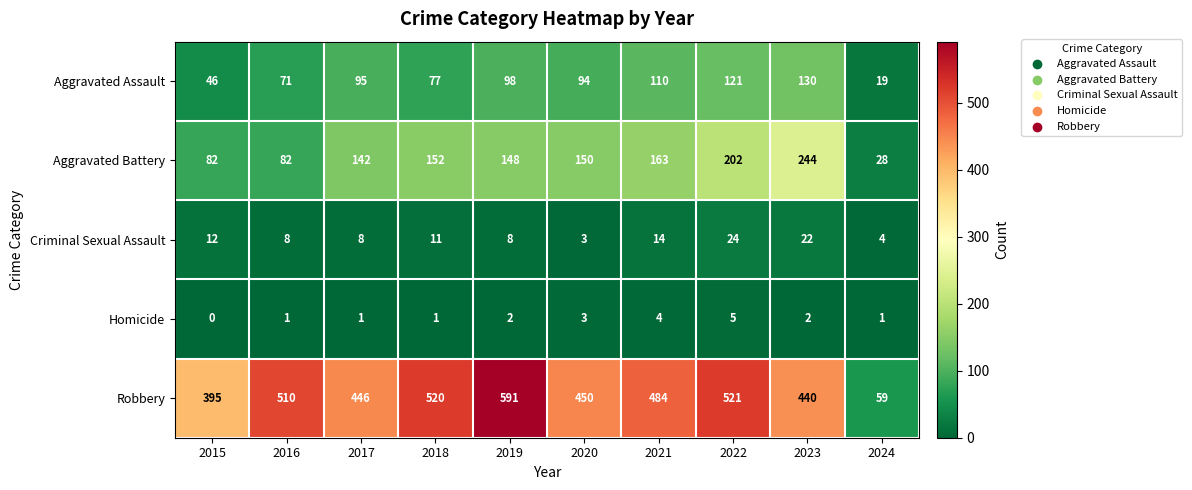

The value of Aggravated Assault at 2019 is 98. True or false?

True